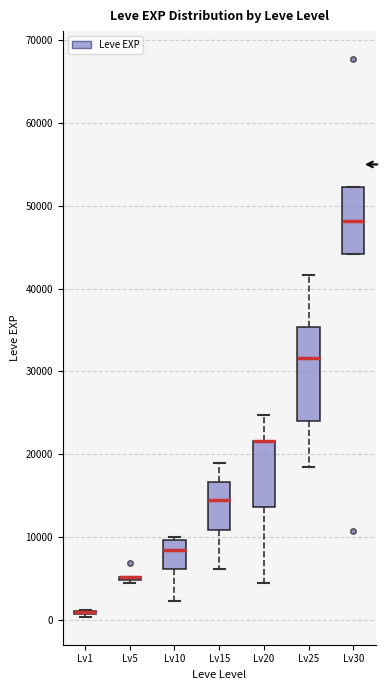

Comparing the boxes themselves (not the whiskers), which one is the tallest?

Lv25